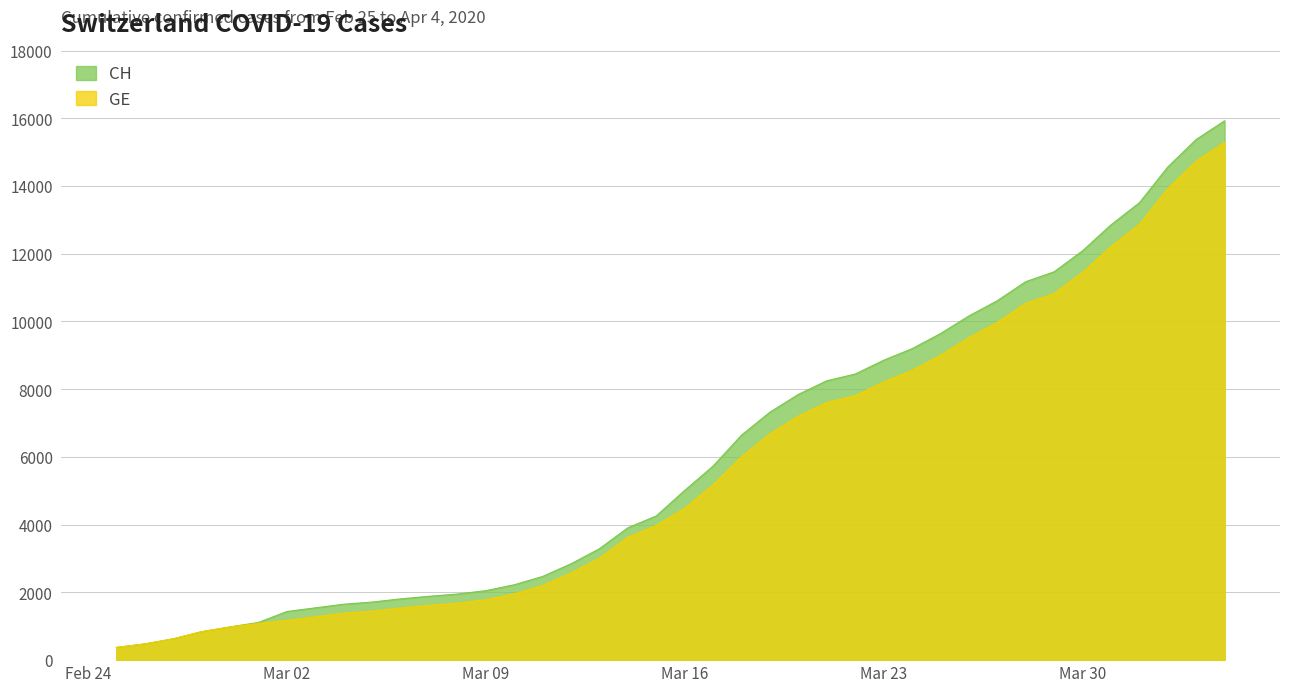

Does the chart have visible grid lines?

Yes